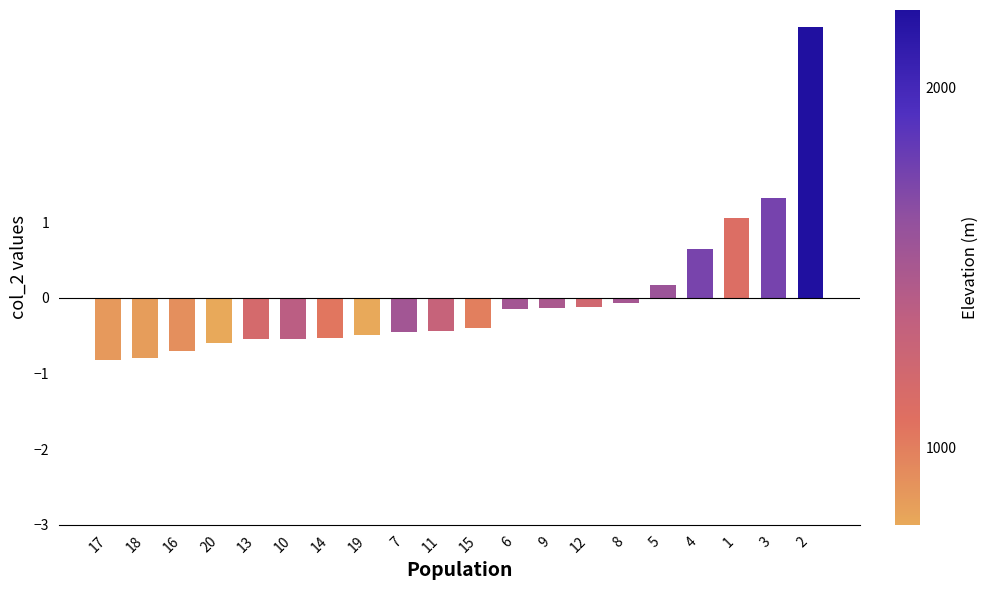

The value at 9 is -0.1. True or false?

True